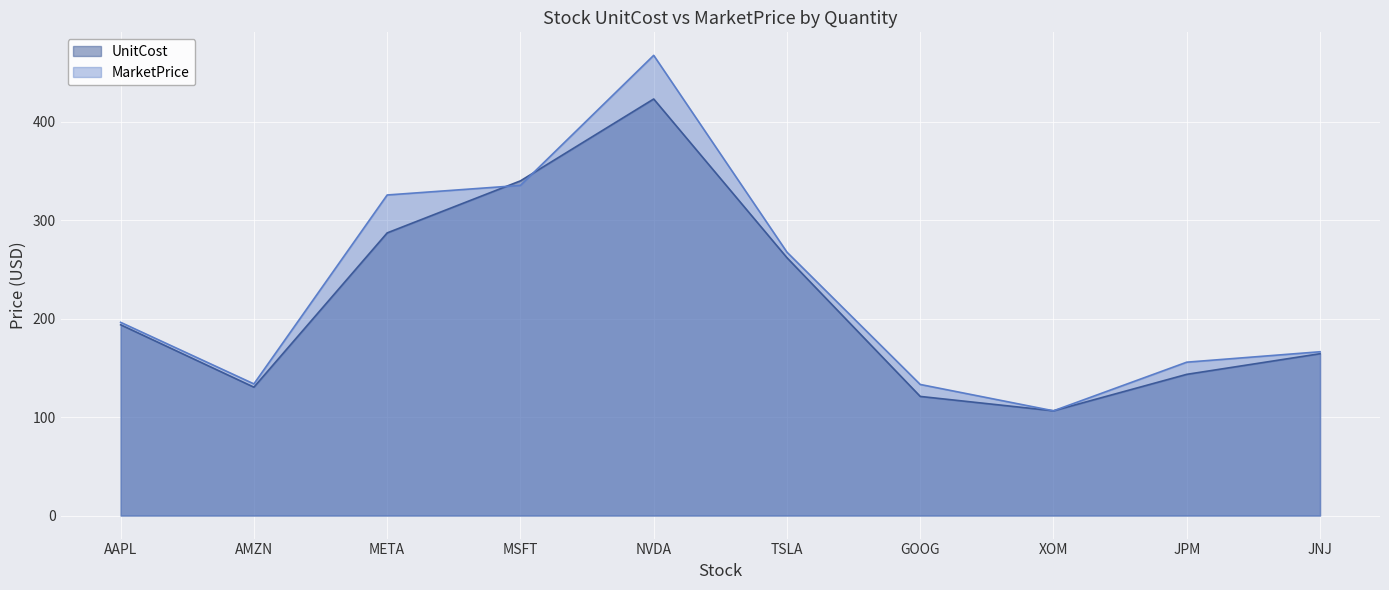

What are all the series names shown in the legend?

UnitCost, MarketPrice